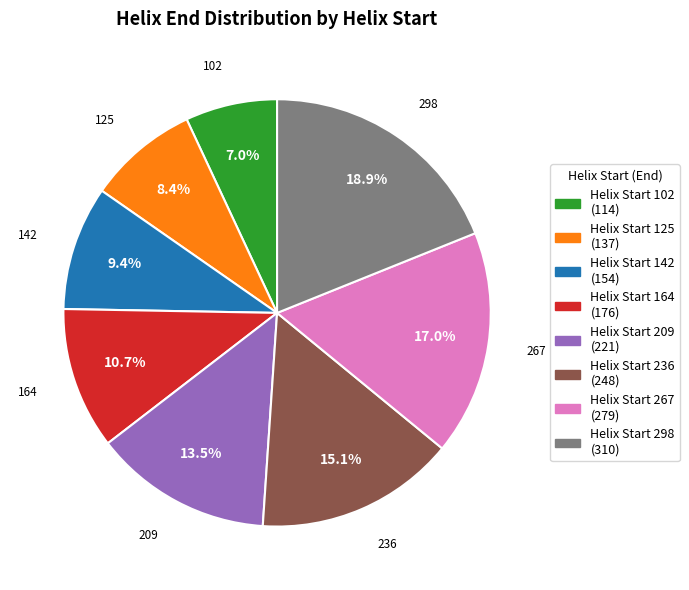

Does any single category account for the majority?

No